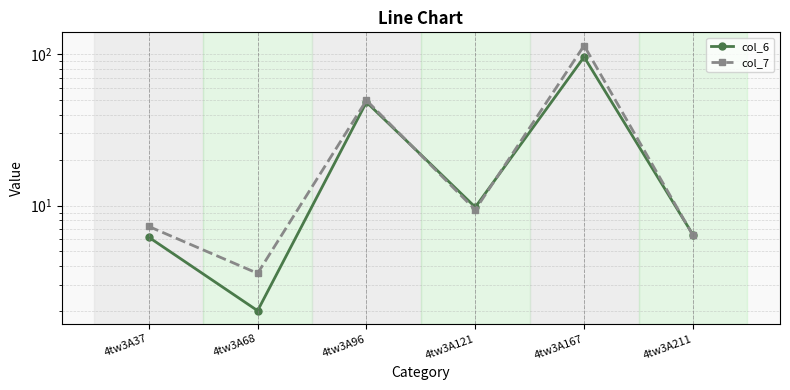

True or false: col_7 has a value of 4.6 at 4tw3A37.

False